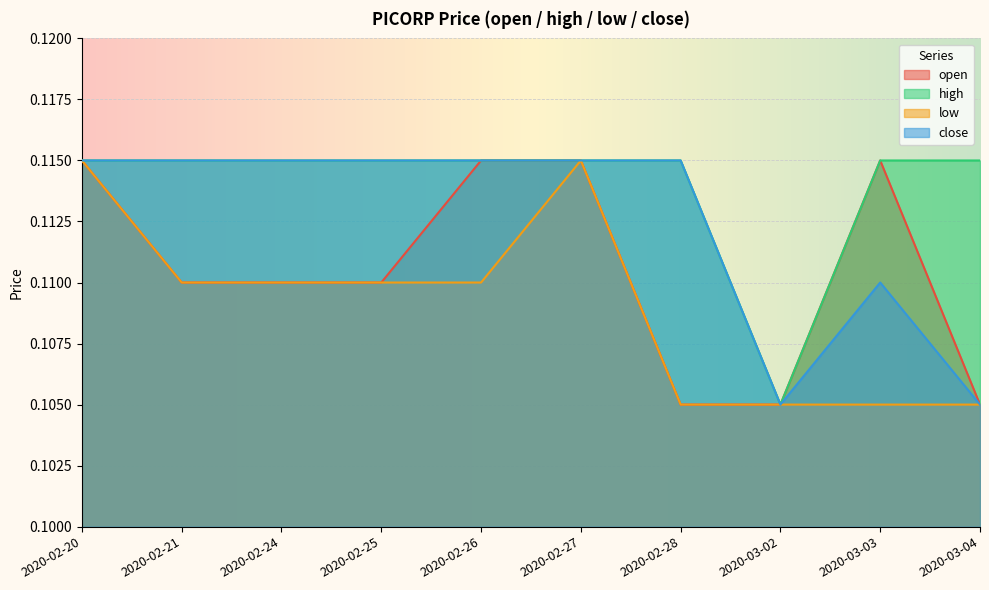

What is the label of the 10th point from the left?

2020-03-04